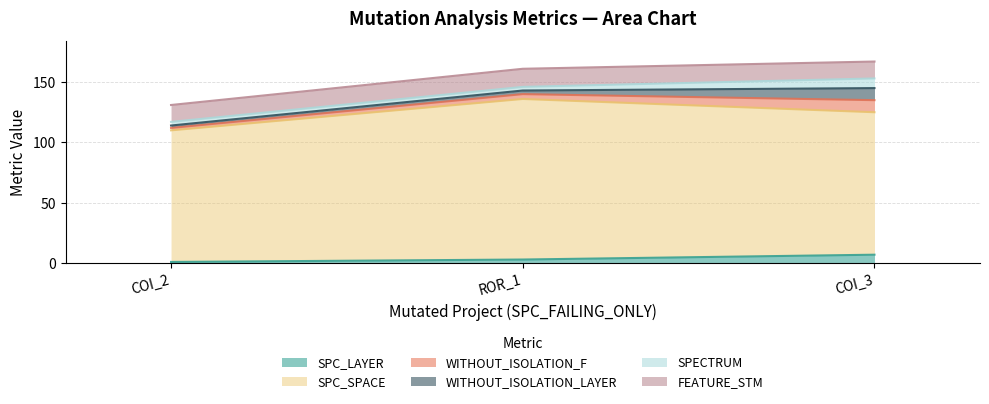

At which label does SPC_LAYER reach its peak?

COI_3